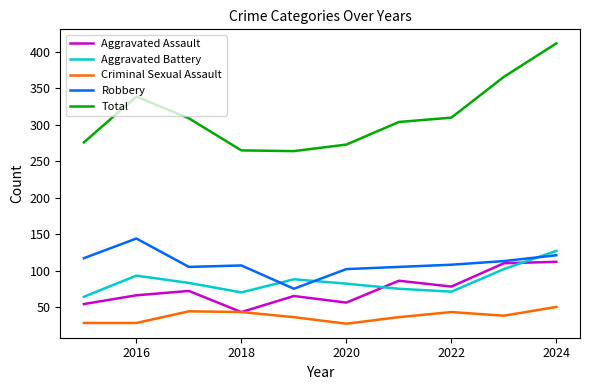

Which series has the widest spread of values?

Total